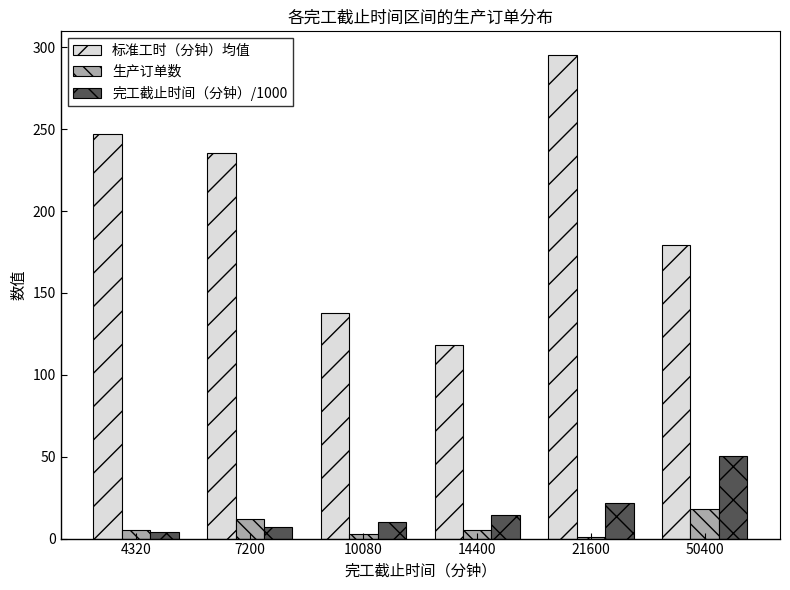

What is the smallest value displayed?

1.0